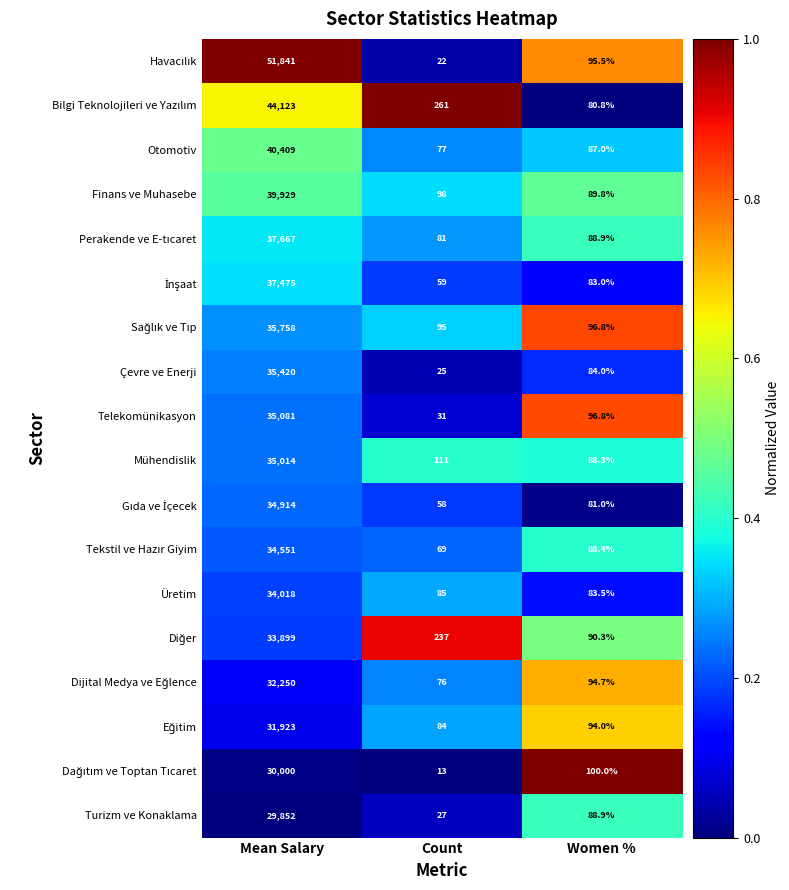

What is the sum of the Otomotiv values at Women % and Count?

164.0